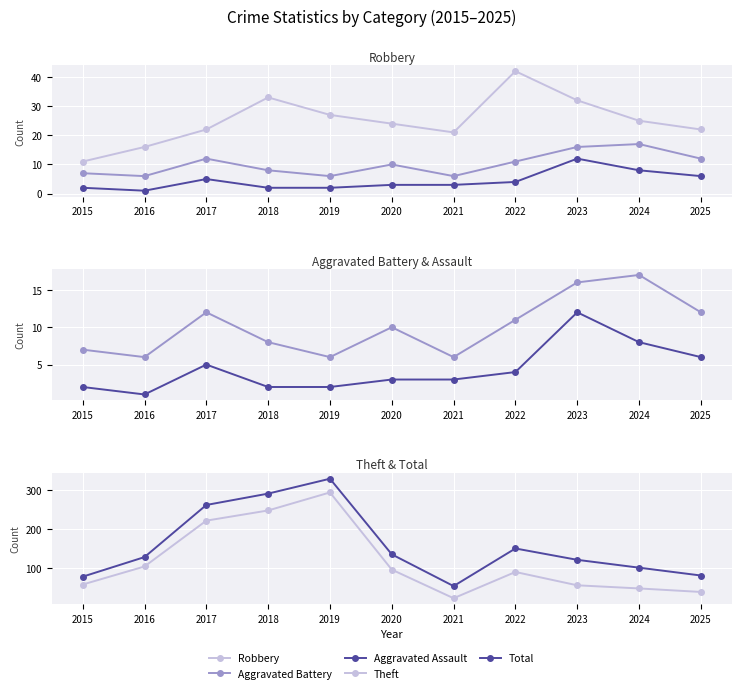

True or false: Theft and Robbery intersect in this chart.

False